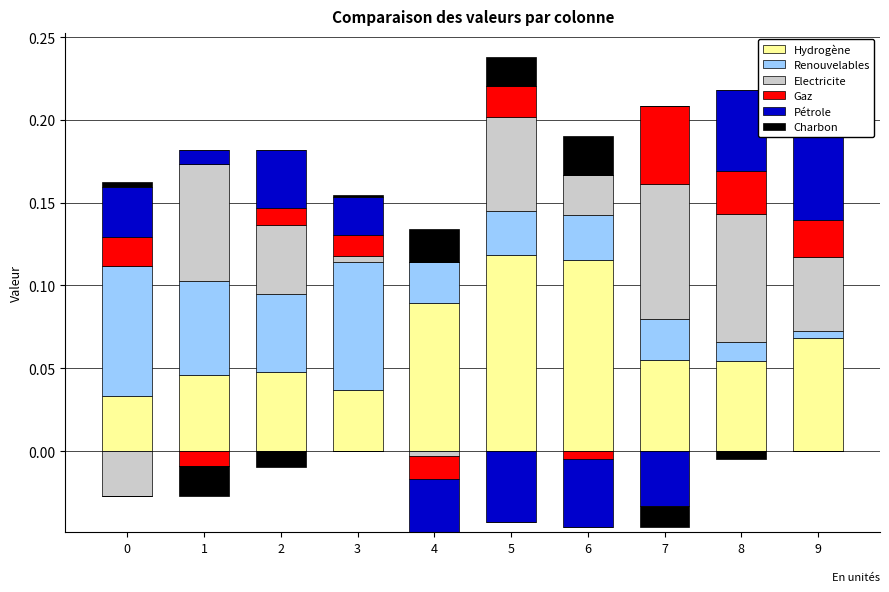

Reading left to right, list all the values displayed in this chart.

Hydrogène: 0=0.0	1=0.0	2=0.0	3=0.0	4=0.1	5=0.1	6=0.1	7=0.1	8=0.1	9=0.1
Renouvelables: 0=0.1	1=0.1	2=0.0	3=0.1	4=0.0	5=0.0	6=0.0	7=0.0	8=0.0	9=0.0
Electricite: 0=0.0	1=0.1	2=0.0	3=0.0	4=0.0	5=0.1	6=0.0	7=0.1	8=0.1	9=0.0
Gaz: 0=0.0	1=0.0	2=0.0	3=0.0	4=0.0	5=0.0	6=0.0	7=0.0	8=0.0	9=0.0
Pétrole: 0=0.0	1=0.0	2=0.0	3=0.0	4=0.0	5=0.0	6=0.0	7=0.0	8=0.0	9=0.1
Charbon: 0=0.0	1=0.0	2=0.0	3=0.0	4=0.0	5=0.0	6=0.0	7=0.0	8=0.0	9=0.0